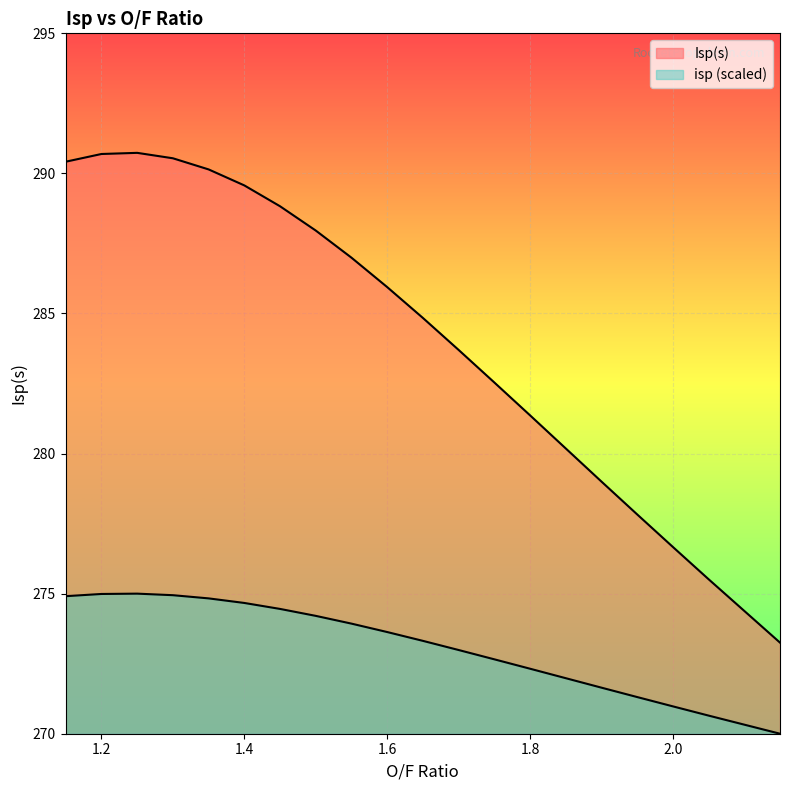

Does the chart display data point markers on the line(s)?

No